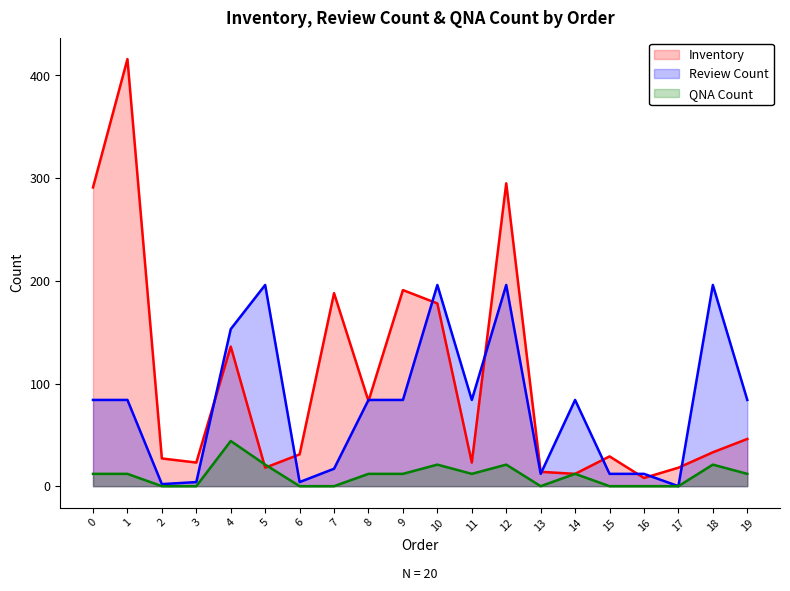

How many QNA Count values are between 0 and 21?

19